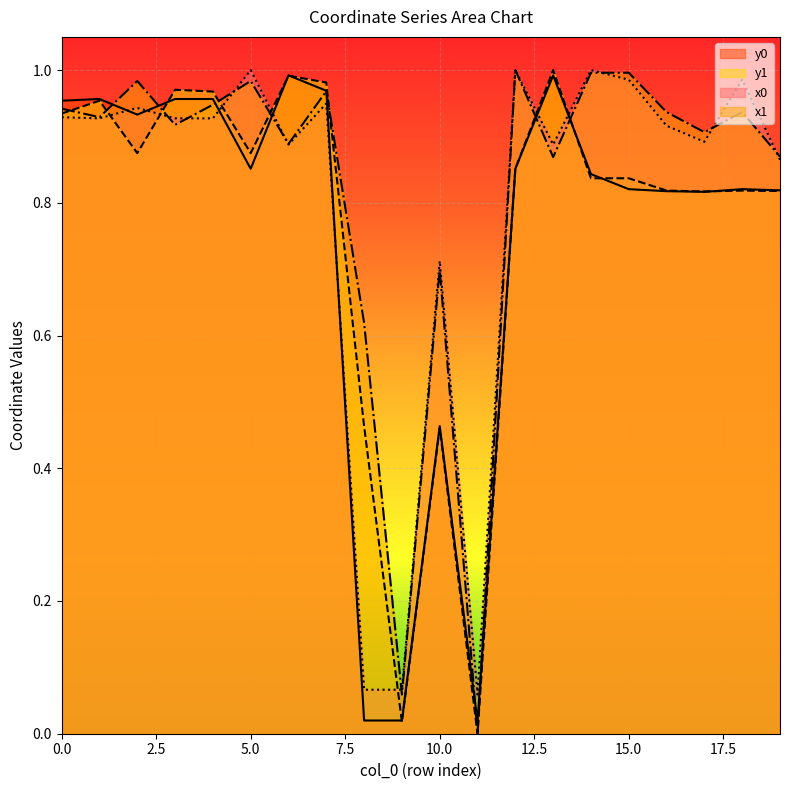

In x0, how many points are higher than both neighbors (excluding endpoints)?

7